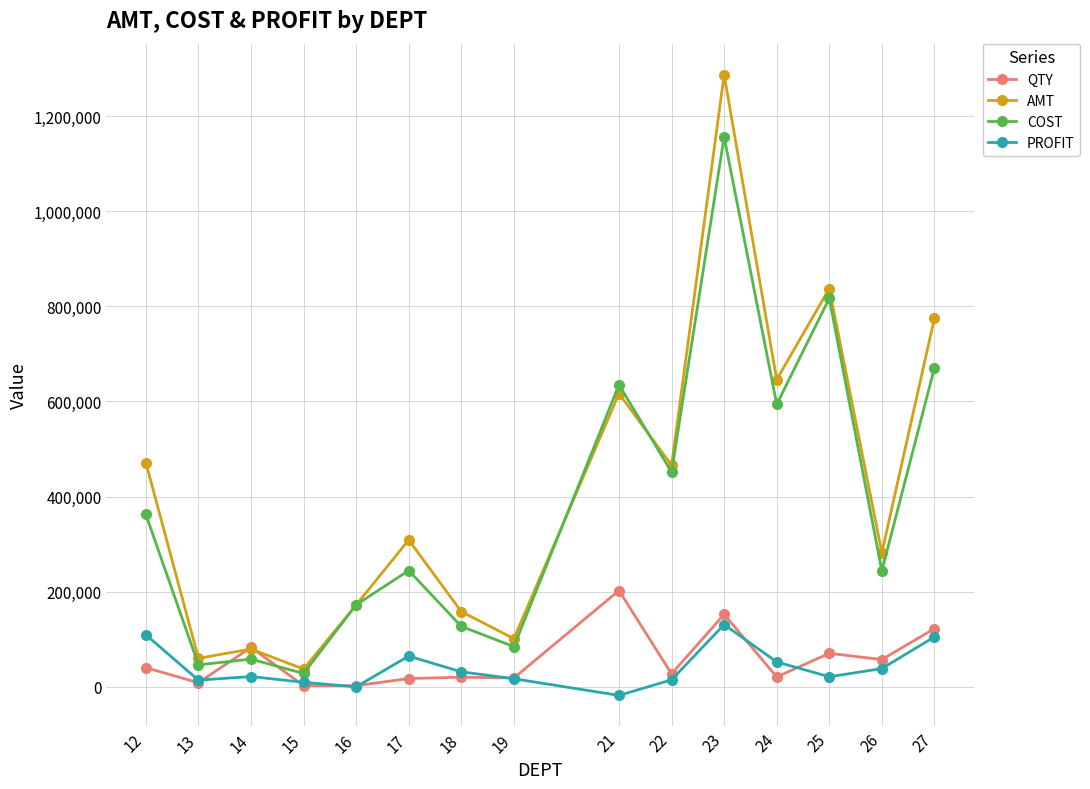

At which category is the sum across all series the highest?

23